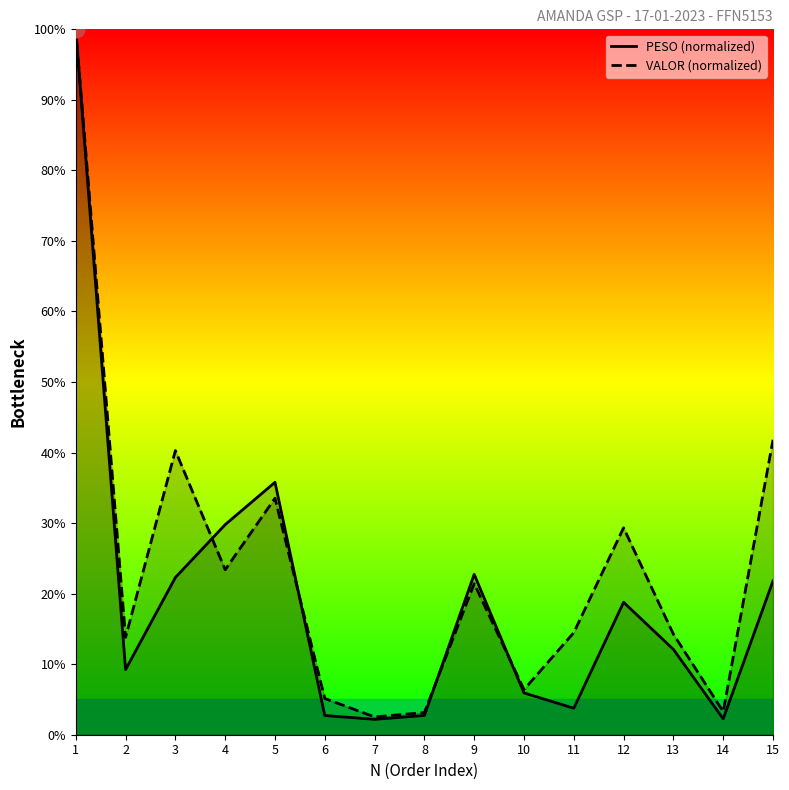

Read the PESO (normalized) value at 6.

2.7